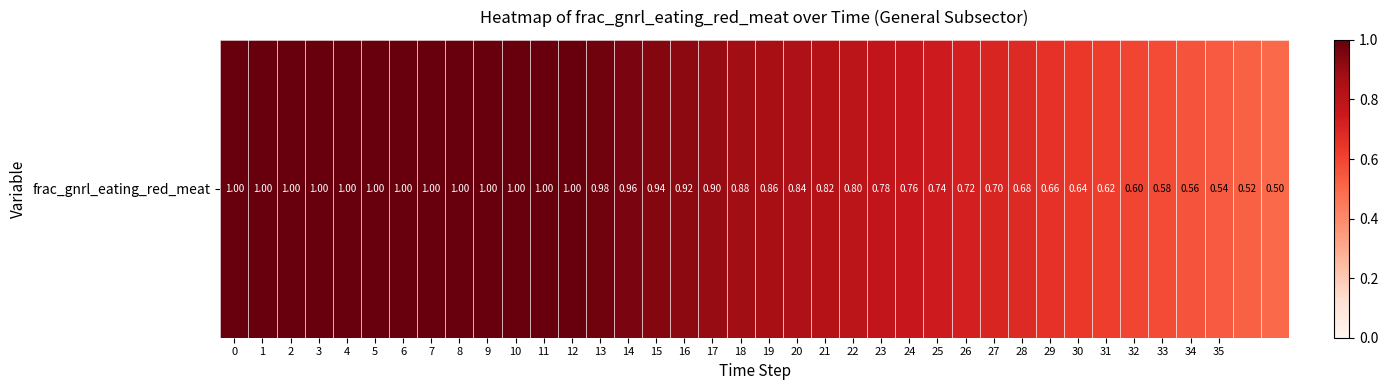

What is the approximate value at 7?

1.0